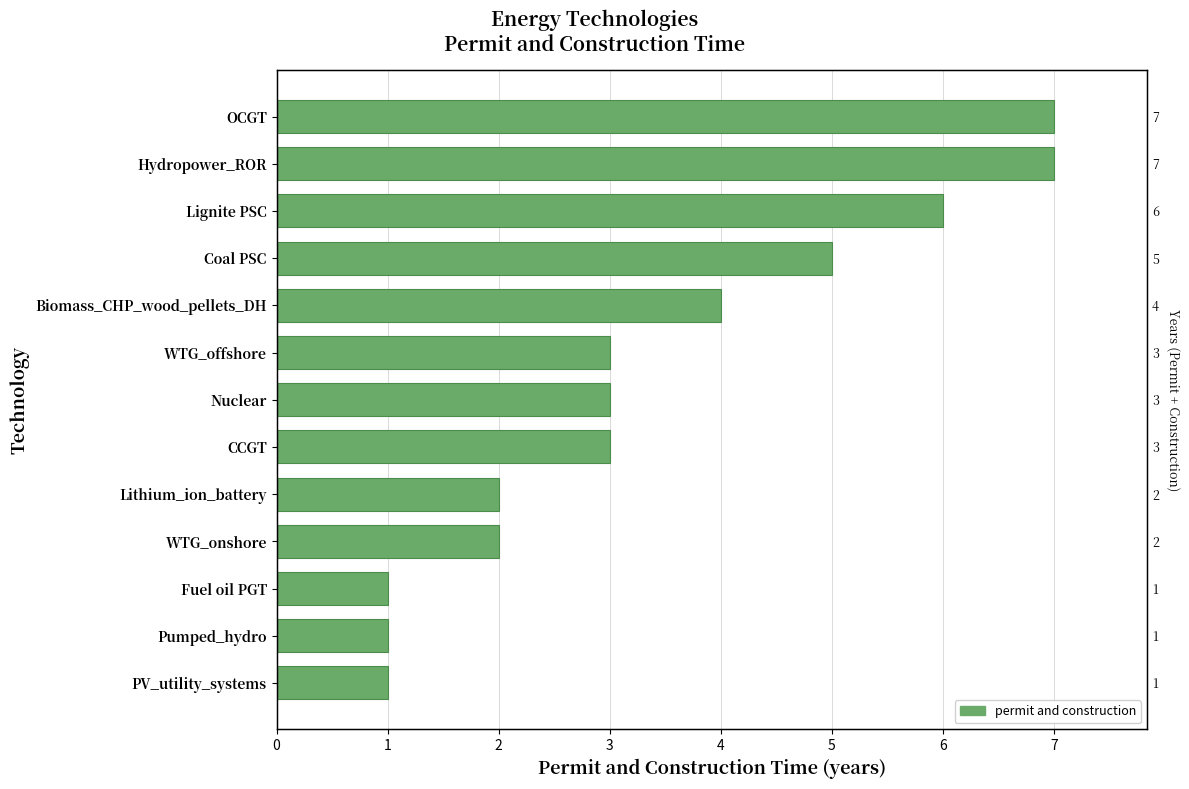

Is it true that the value at Coal PSC is 5?

True